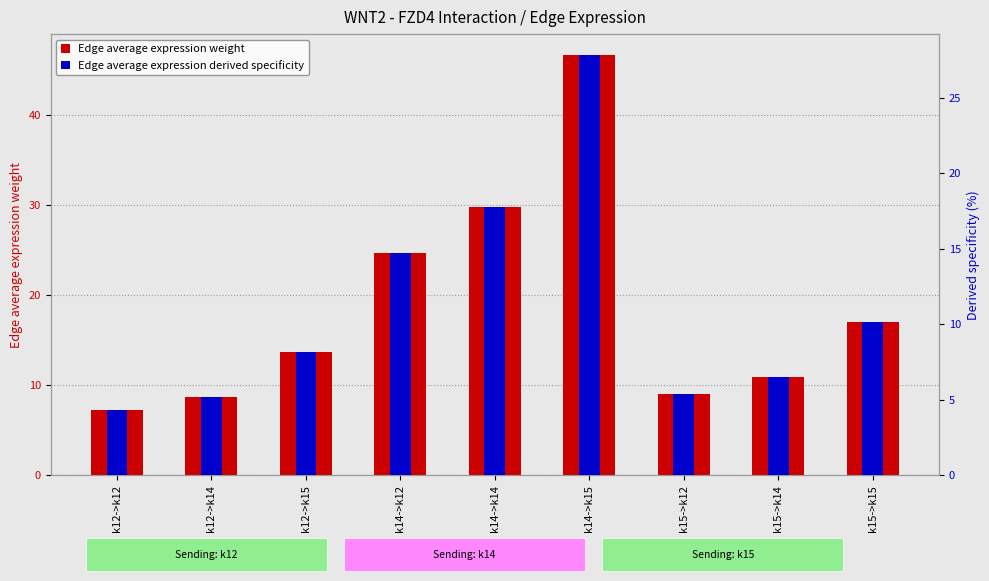

Which has a higher value, k14->k14 or k14->k15?

k14->k15